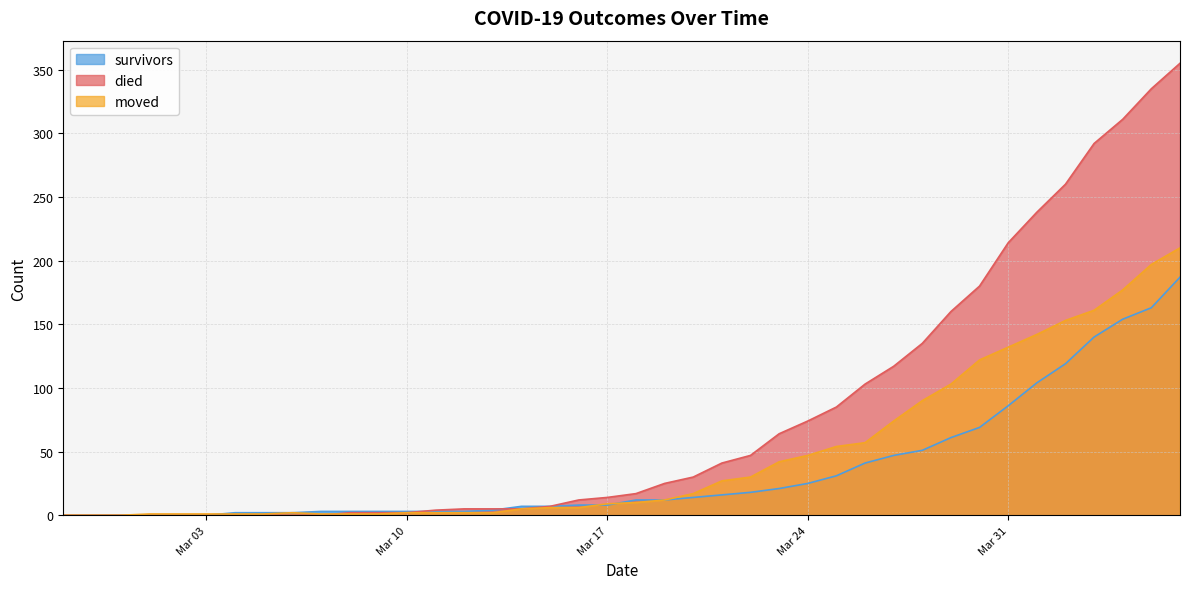

The moved series shows 142 at 2020-04-01. True or false?

True